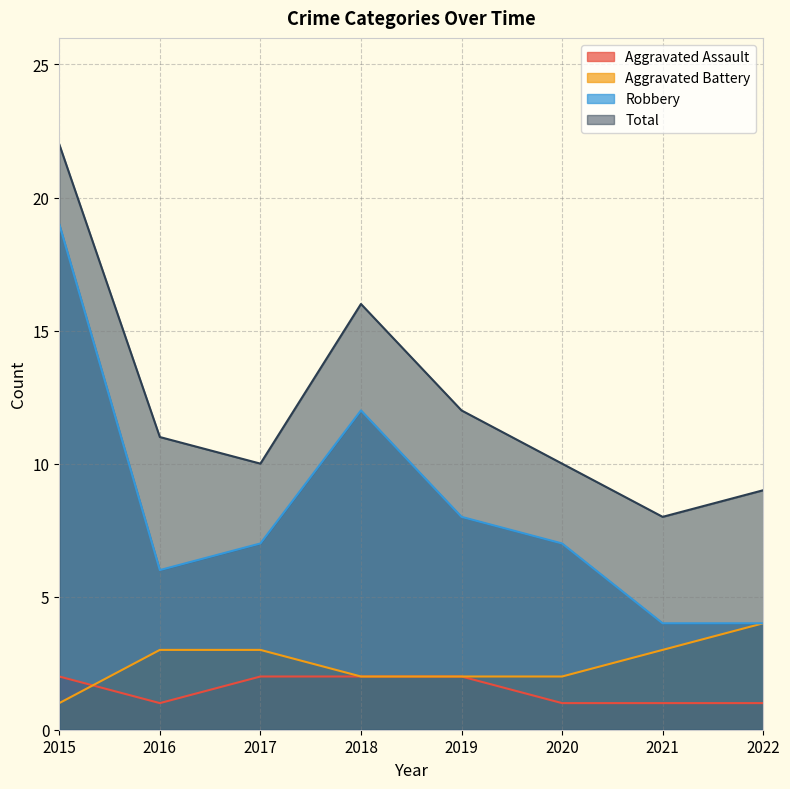

Where does the Total series first go above 11?

2015